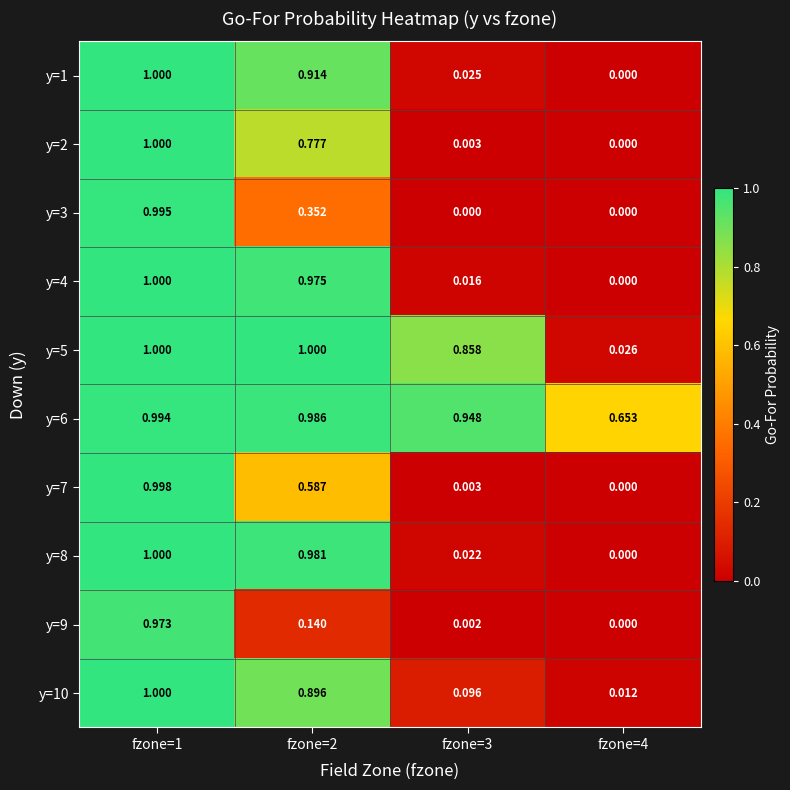

Is the value of y=4 at fzone=2 greater than the value of y=2 at fzone=1?

No